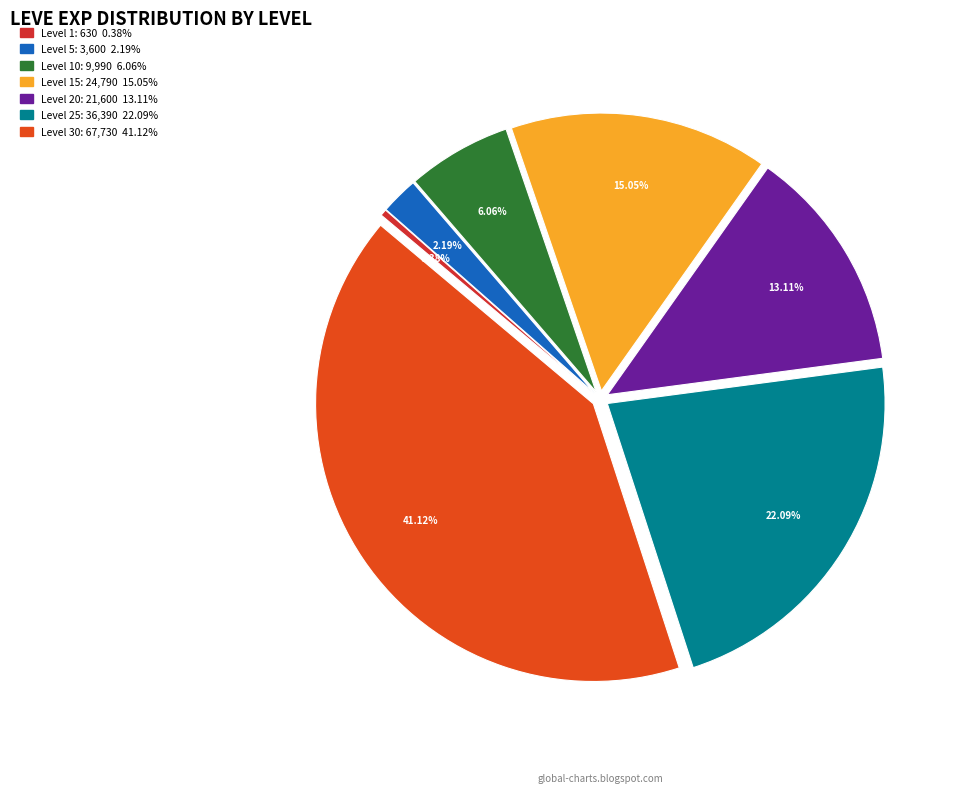

To the nearest percent, what is the difference between the largest and smallest slice percentages?

41%